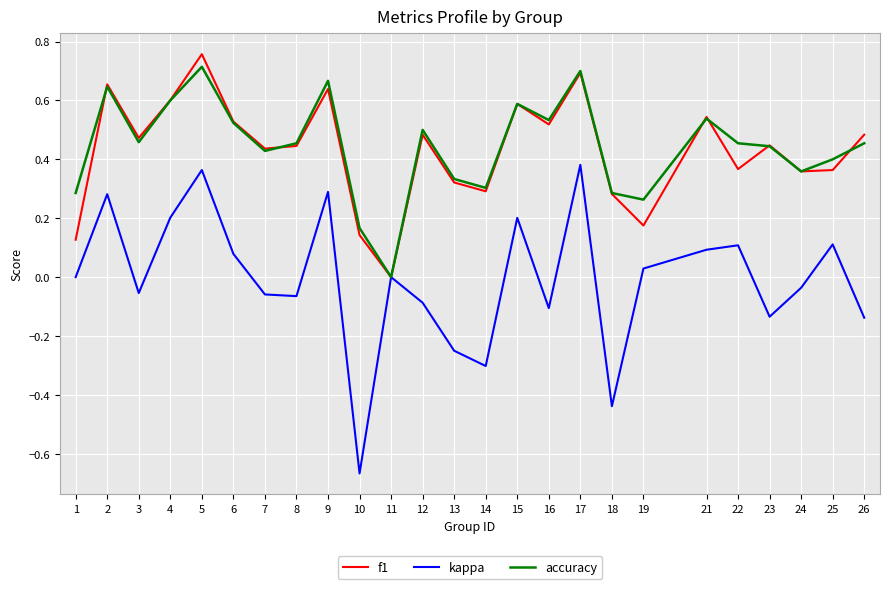

Which series changed the most between 10 and 18?

kappa